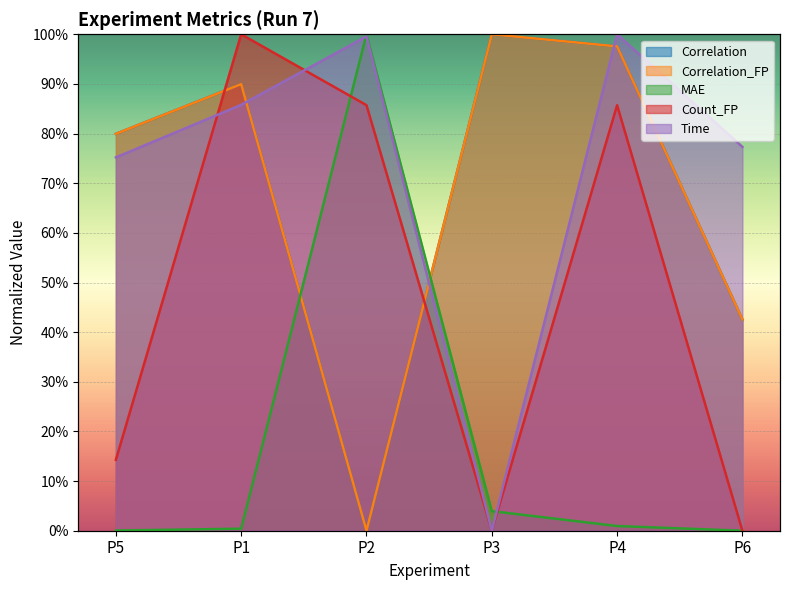

At which category does the chart reach its peak across all series?

P3